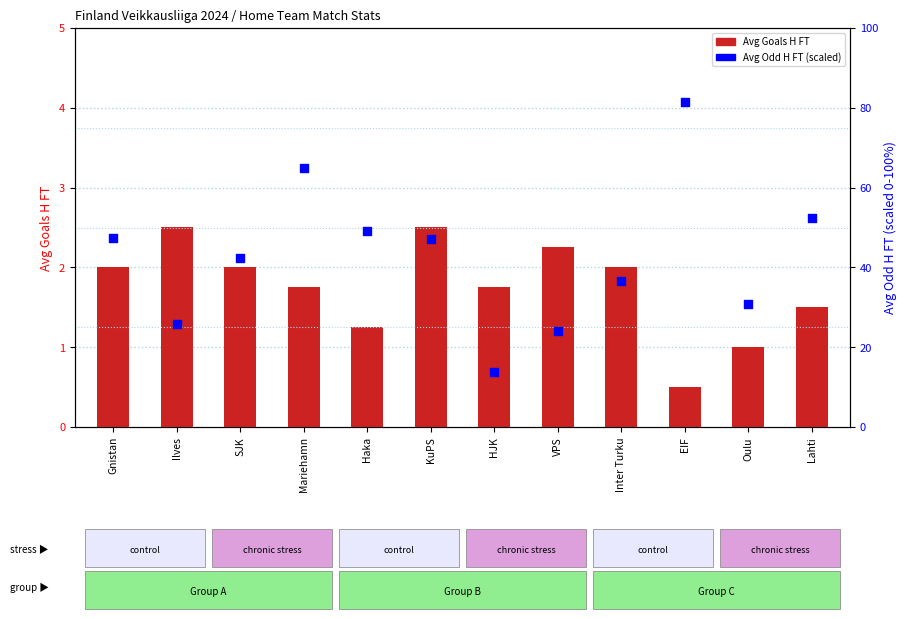

At how many categories does at least one series exceed 39?

7